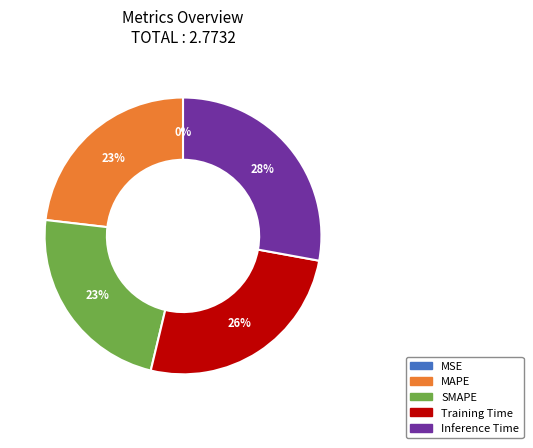

To the nearest percent, what is the difference between the largest and smallest slice percentages?

28%